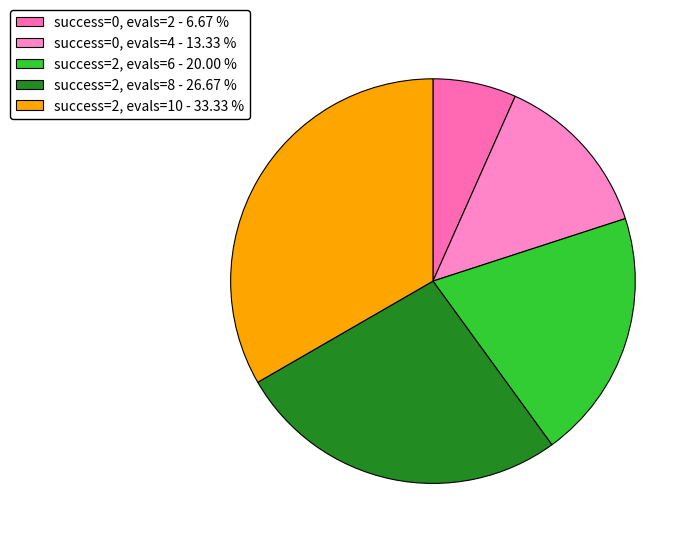

What is the smallest slice in the pie chart?

success=0, evals=2 - 6.67 %